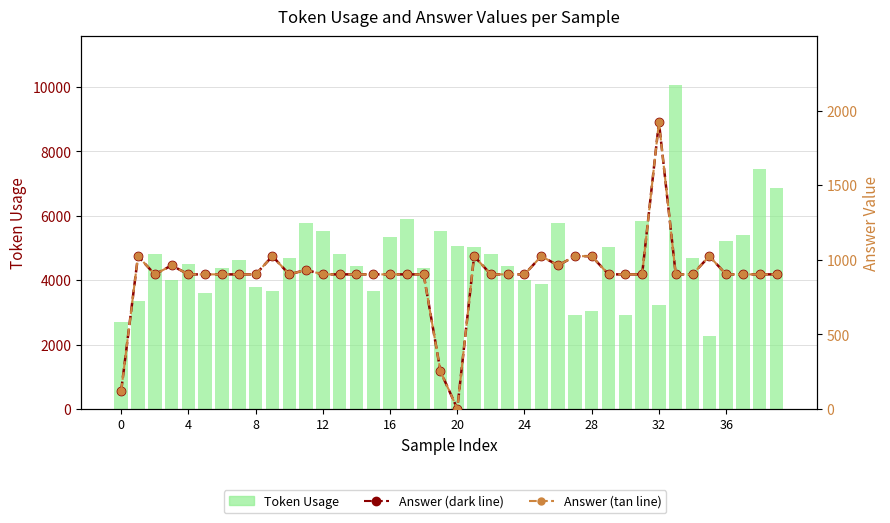

Rank the series by their maximum value, from lowest to highest.

Answer Value, Answer, Token Usage